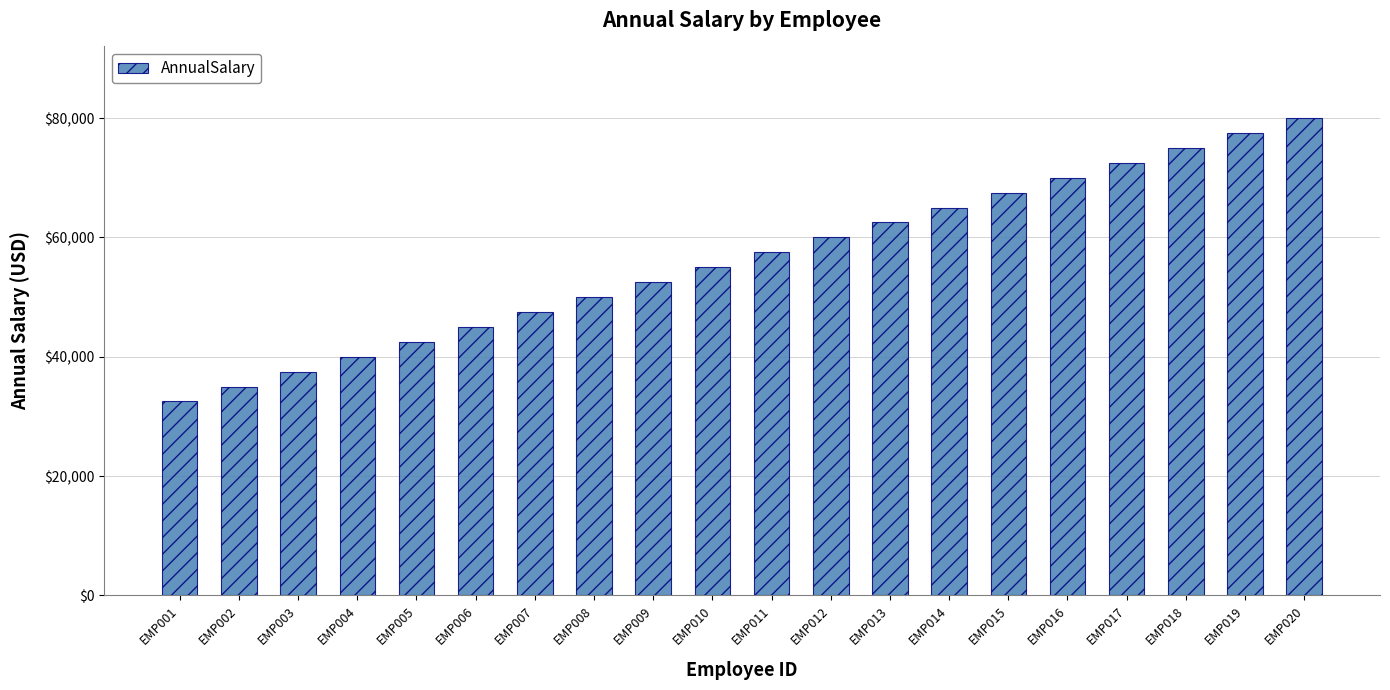

What is the value of the 19th bar from the left?

77500